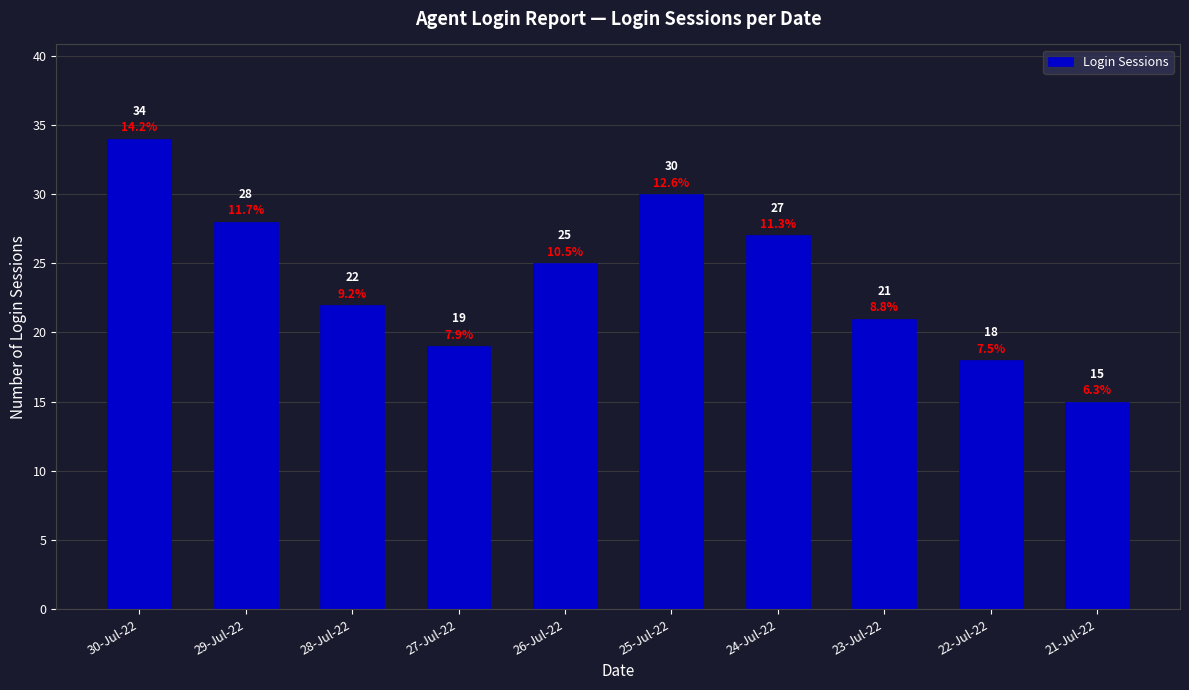

How many data points are less than 25?

5